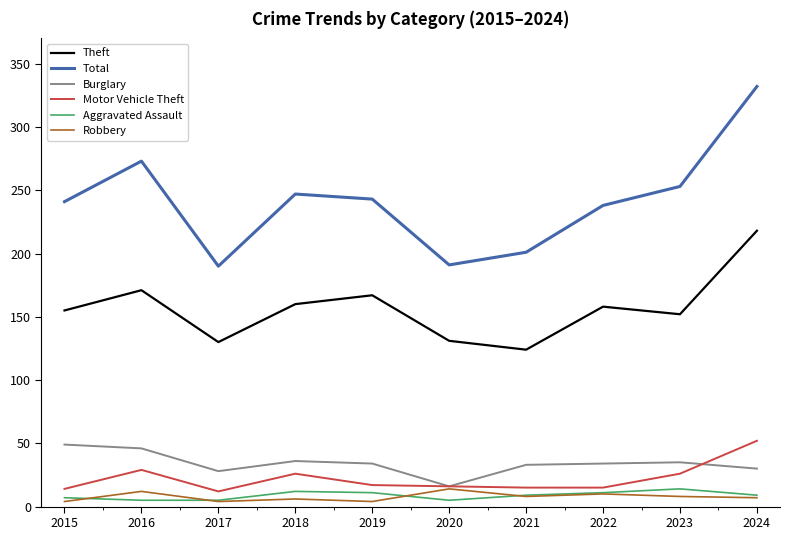

True or false: Burglary and Total cross at least once.

False